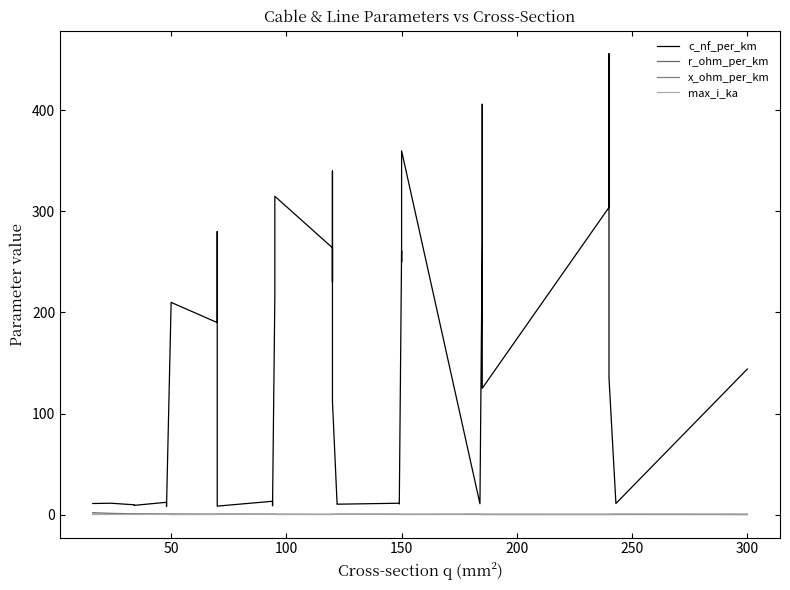

What is the minimum value for max_i_ka?

0.1